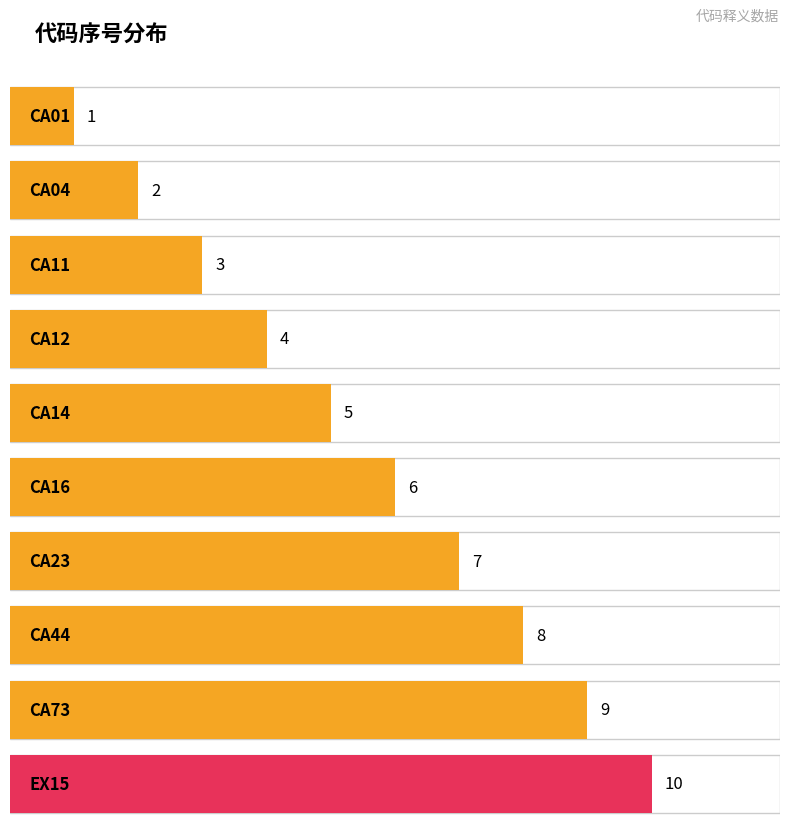

What position from the right is EX15?

1